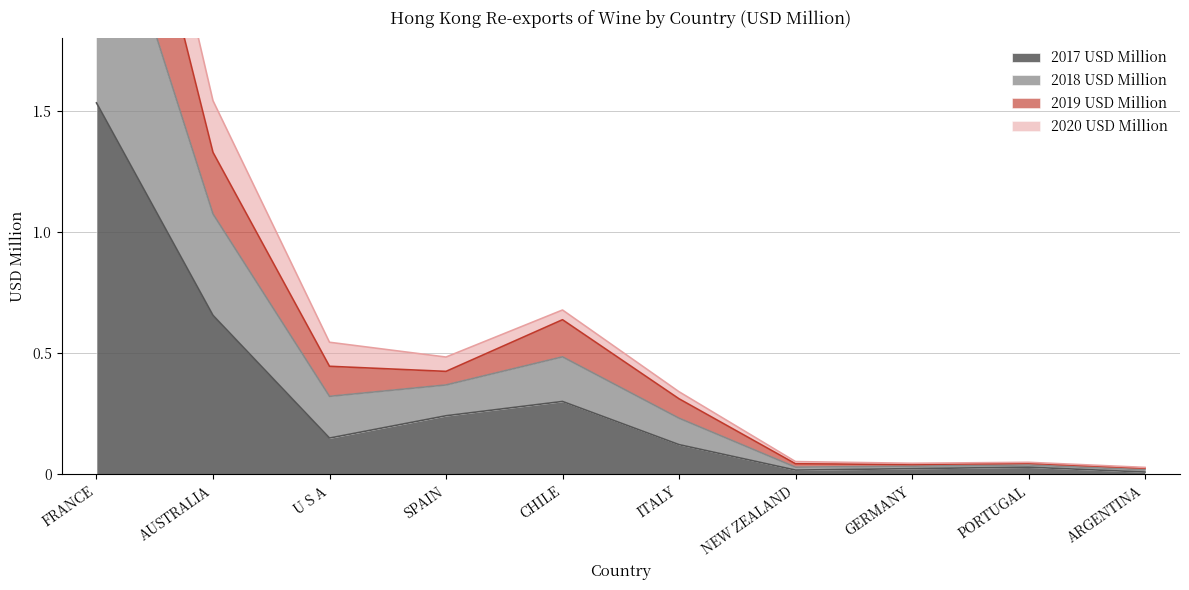

The 2018 USD Million series shows 0.0 at NEW ZEALAND. True or false?

False